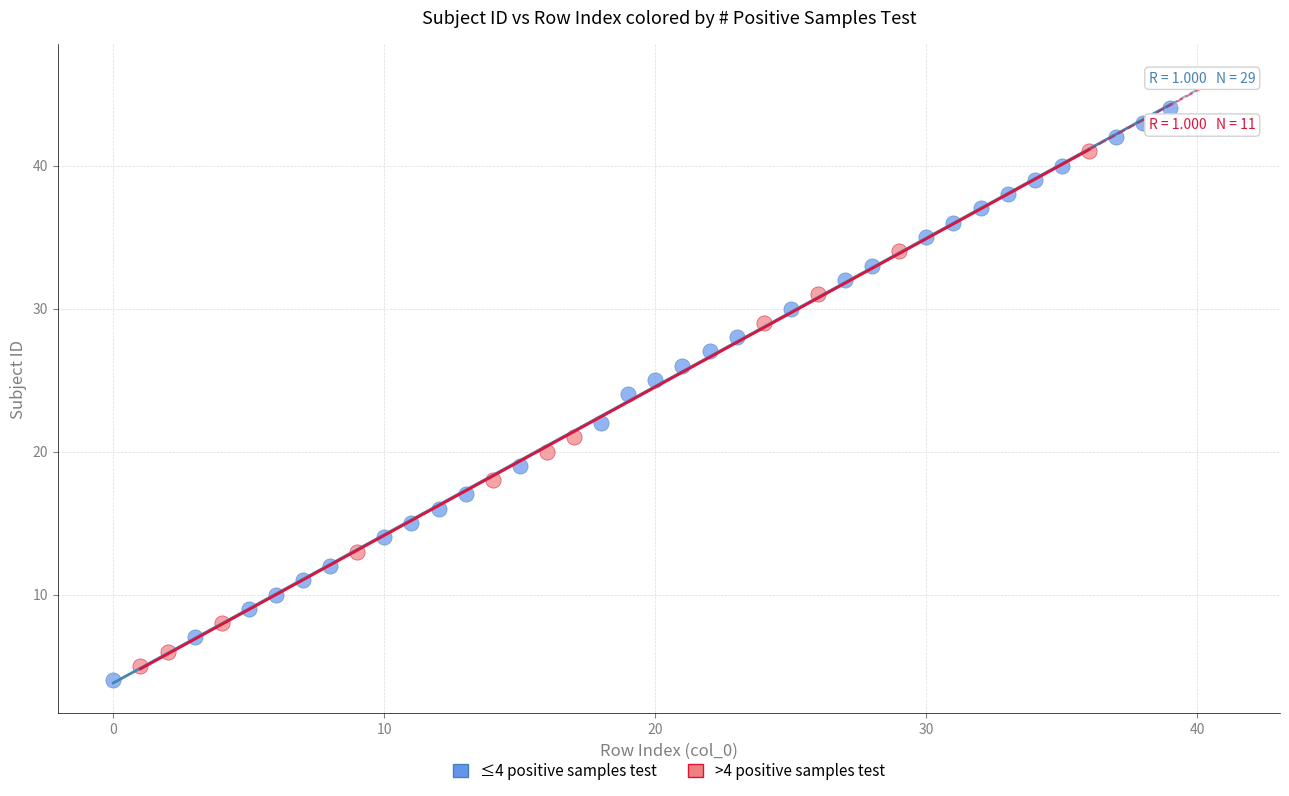

Which series contains the highest Y value?

≤4 positive samples test